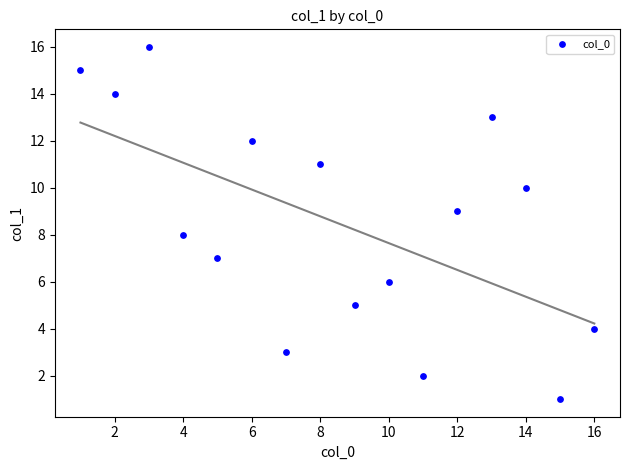

What is the range of Y values (max minus min)?

15